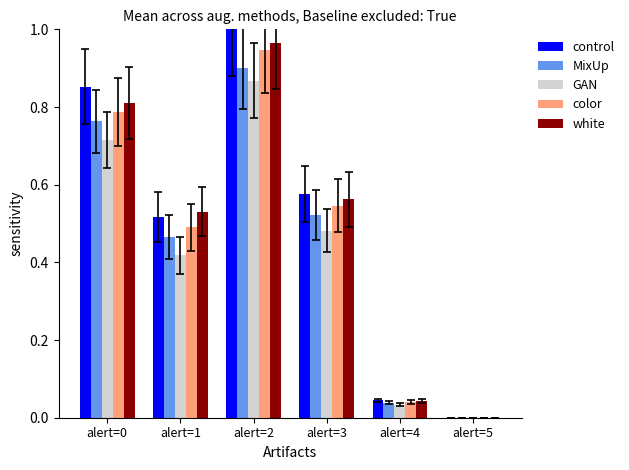

Which series changed the most between alert=3 and alert=4?

control